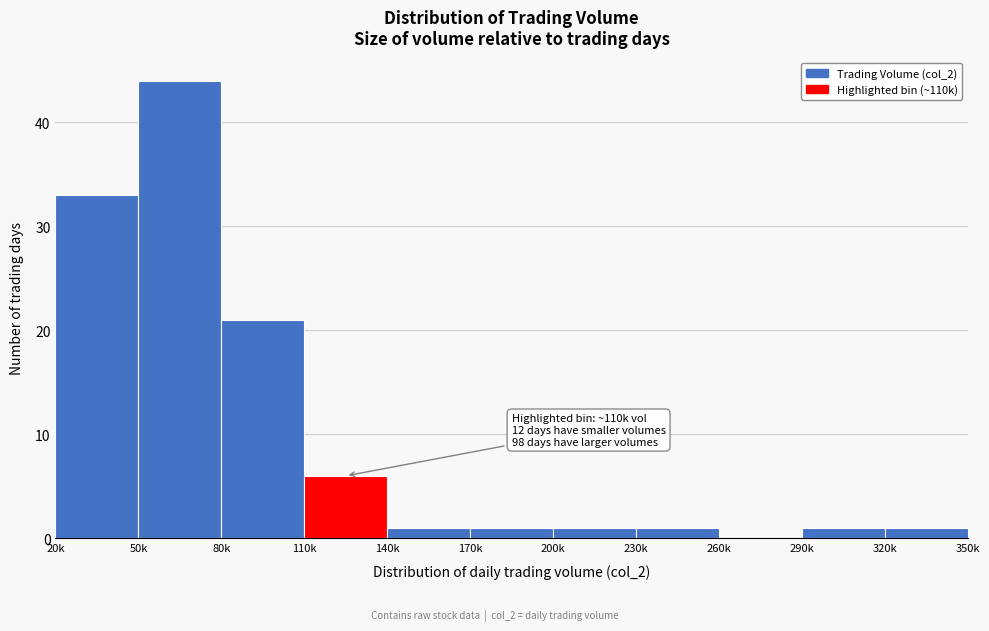

Reading left to right, transcribe all the data shown in this chart.

20k=33	50k=44	80k=21	110k=6	140k=1	170k=1	200k=1	230k=1	260k=0	290k=1	320k=1